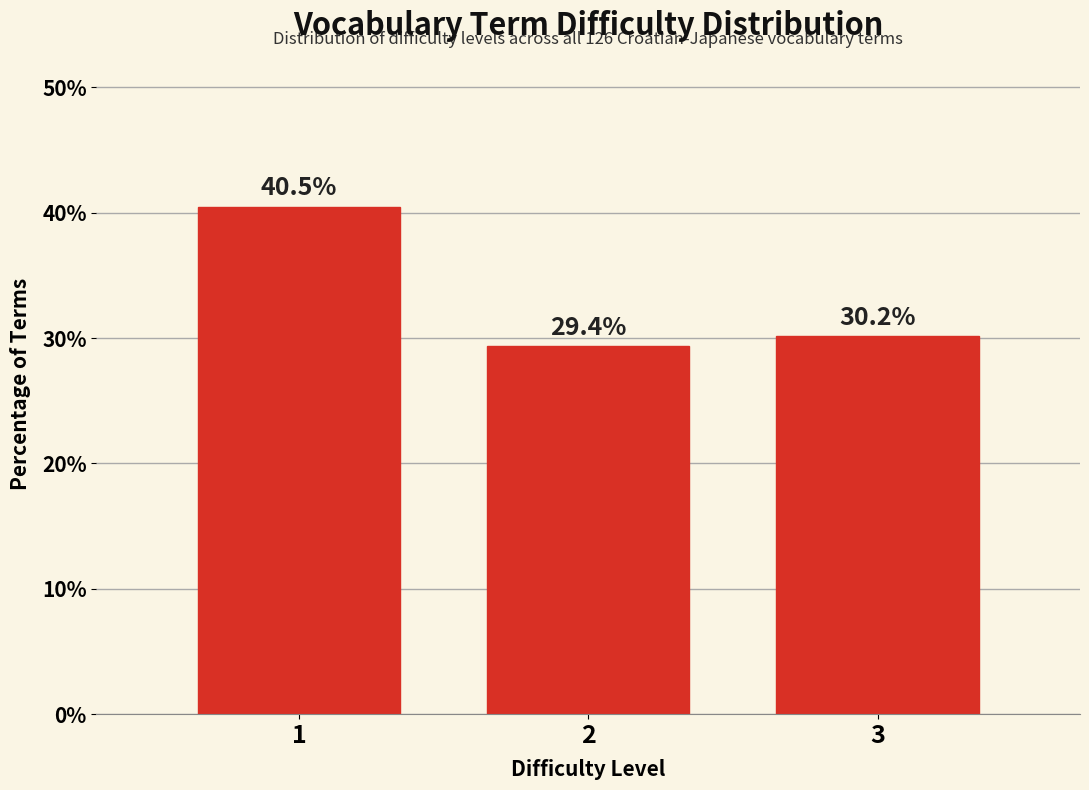

Reading right to left, extract all data points from this chart.

30.2	29.4	40.5